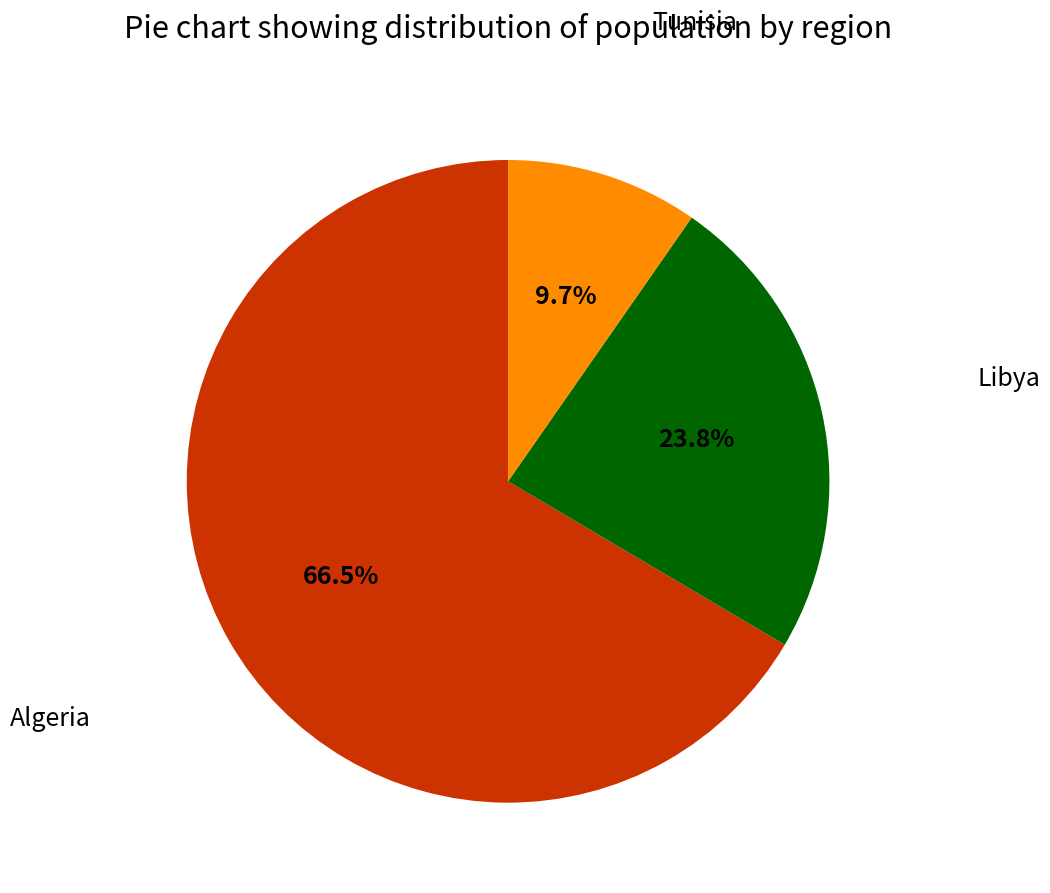

Between Tunisia and Libya, which is larger?

Libya